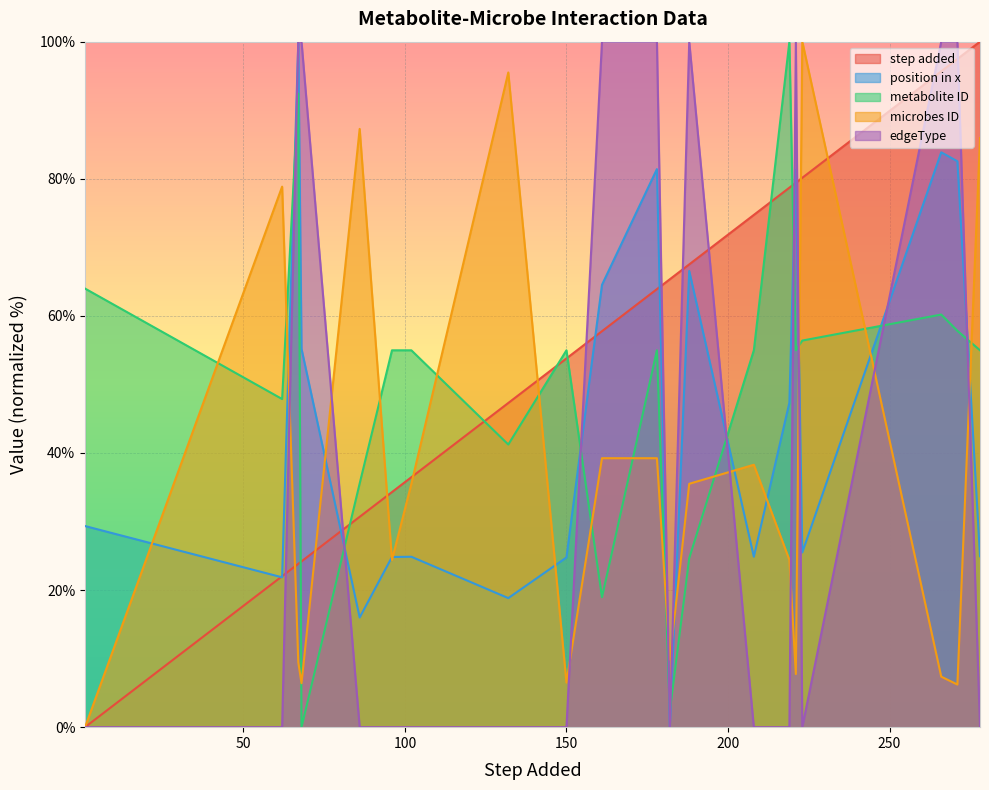

How many values in the step added series exceed 63?

10